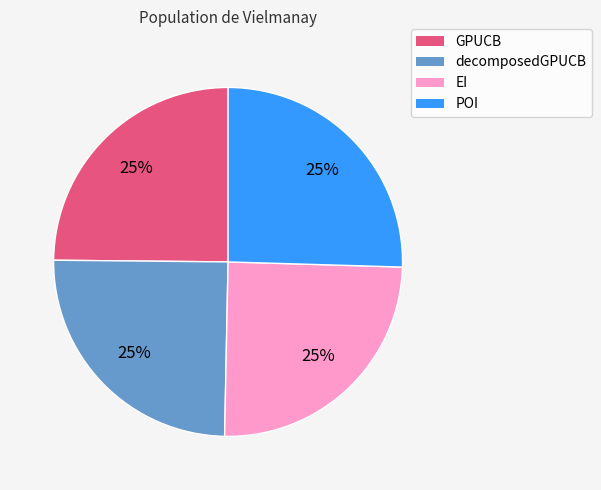

To the nearest percent, what portion does GPUCB represent?

25%